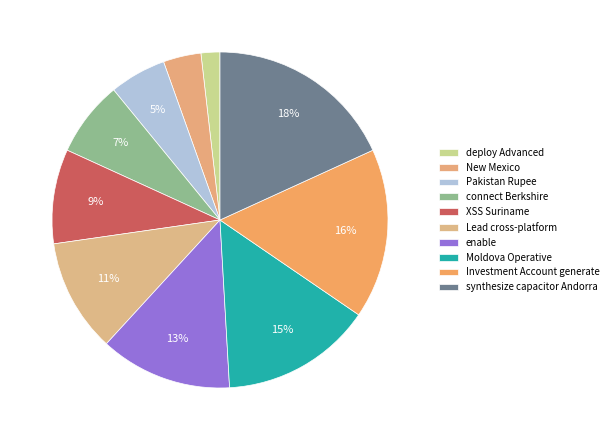

Which category has the smallest portion of the pie?

deploy Advanced